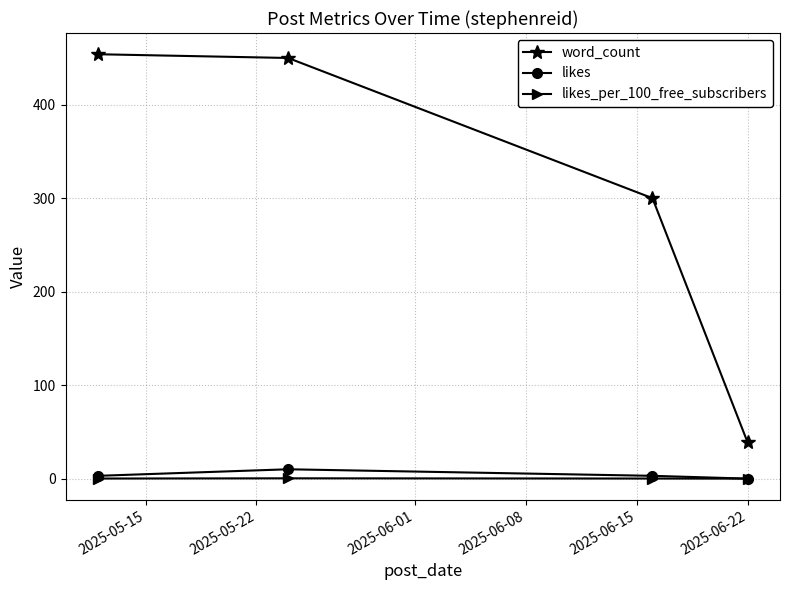

What is the average value of the likes_per_100_free_subscribers series?

0.1